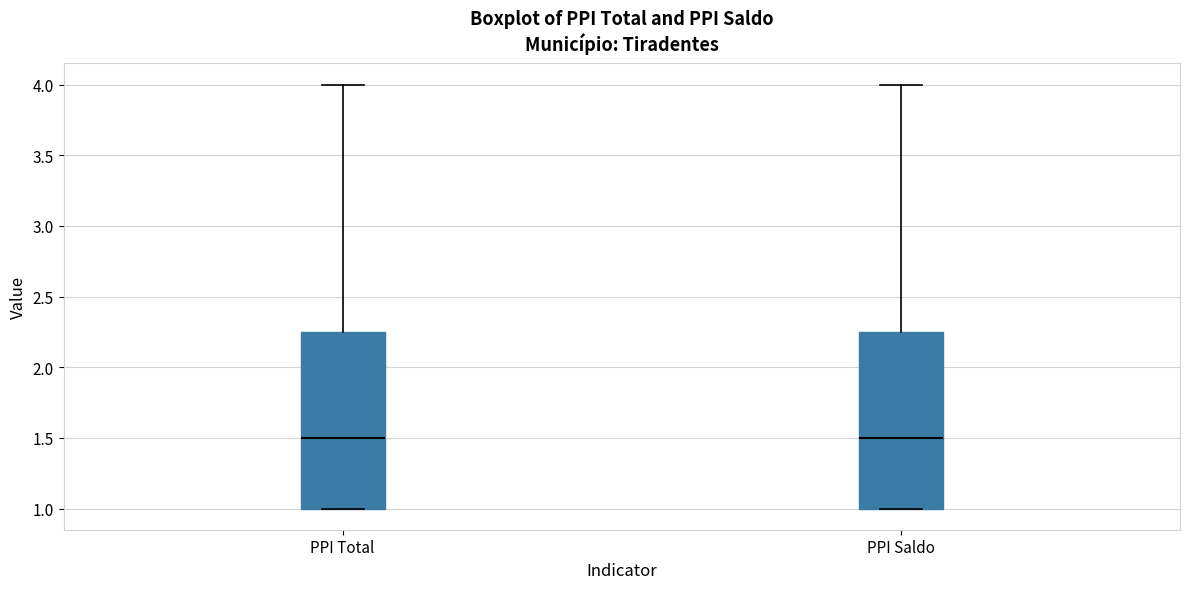

Reading left to right, transcribe this box plot: for each box, give where its median line is, the range the box spans, and where its two whiskers end, as read against the y-axis. The values are not printed on the chart, so give them approximately, as read against the axis.

PPI Total: median 1.50, box 1.00 to 2.25, whiskers 1.00 to 4.00
PPI Saldo: median 1.50, box 1.00 to 2.25, whiskers 1.00 to 4.00